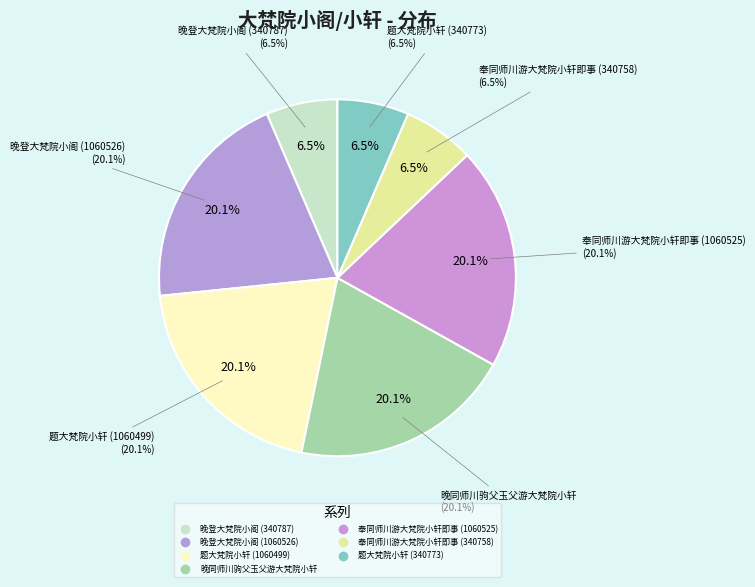

To the nearest percent, what is the combined percentage of 题大梵院小轩 (340773) and 奉同师川游大梵院小轩即事 (1060525)?

27%